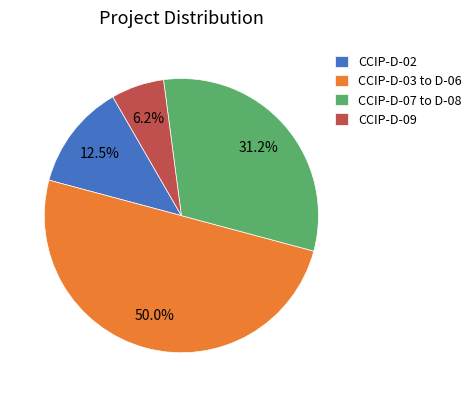

Combined, do CCIP-D-07 to D-08 and CCIP-D-03 to D-06 account for over 50%?

Yes